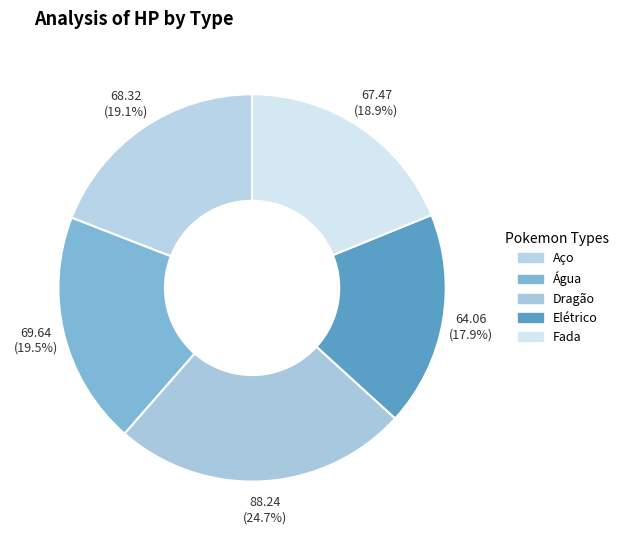

To the nearest percent, what percentage of the pie is Água?

19%